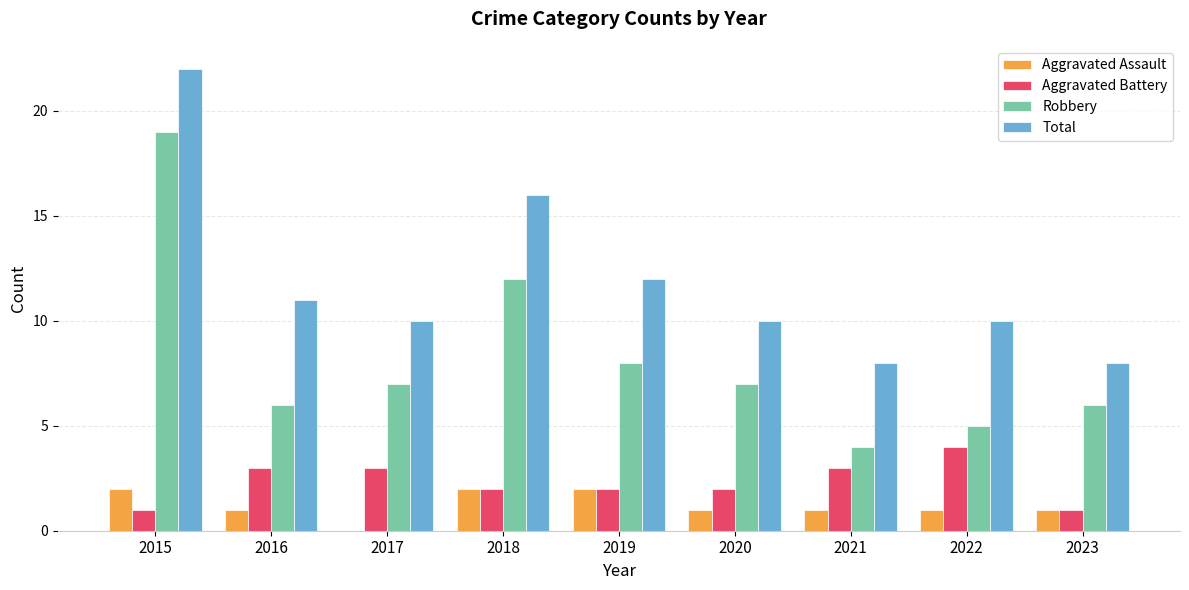

Which series has the widest spread of values?

Robbery